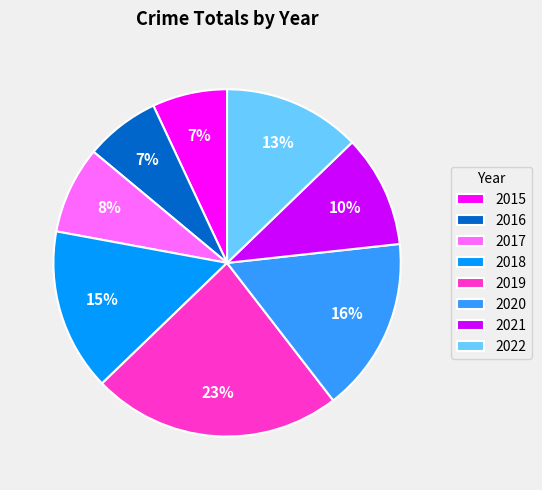

To the nearest percent, what portion does 2018 represent?

15%